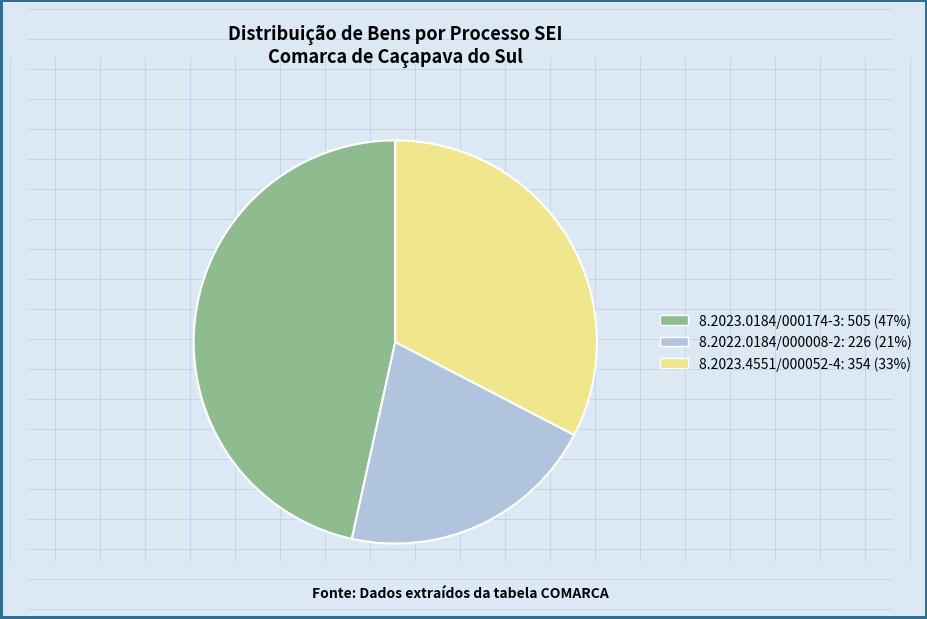

The 8.2022.0184/000008-2: 226 (21%) slice represents 33% of the pie. True or false?

False